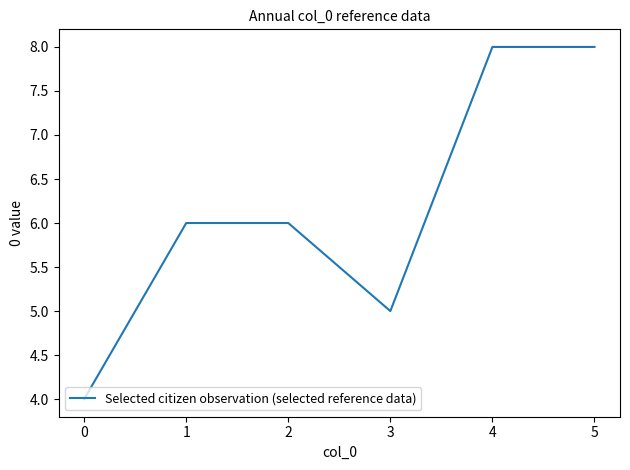

Between 2 and 4, which is larger?

4